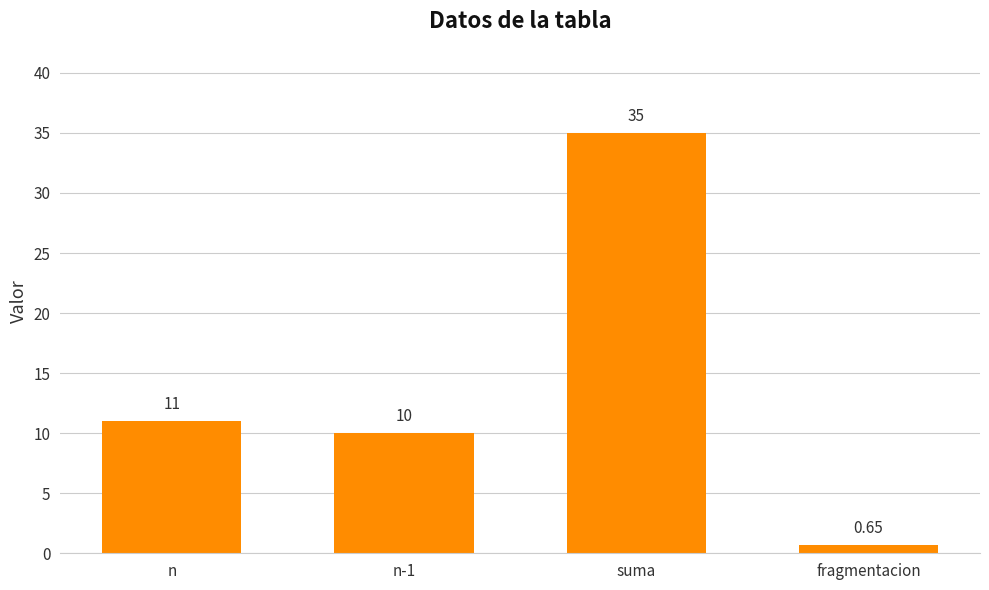

Which has a higher value, n-1 or n?

n